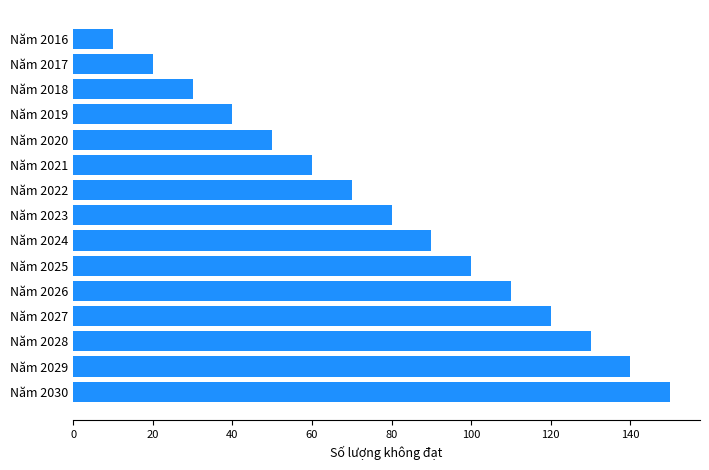

Which has a higher value, Năm 2028 or Năm 2025?

Năm 2028